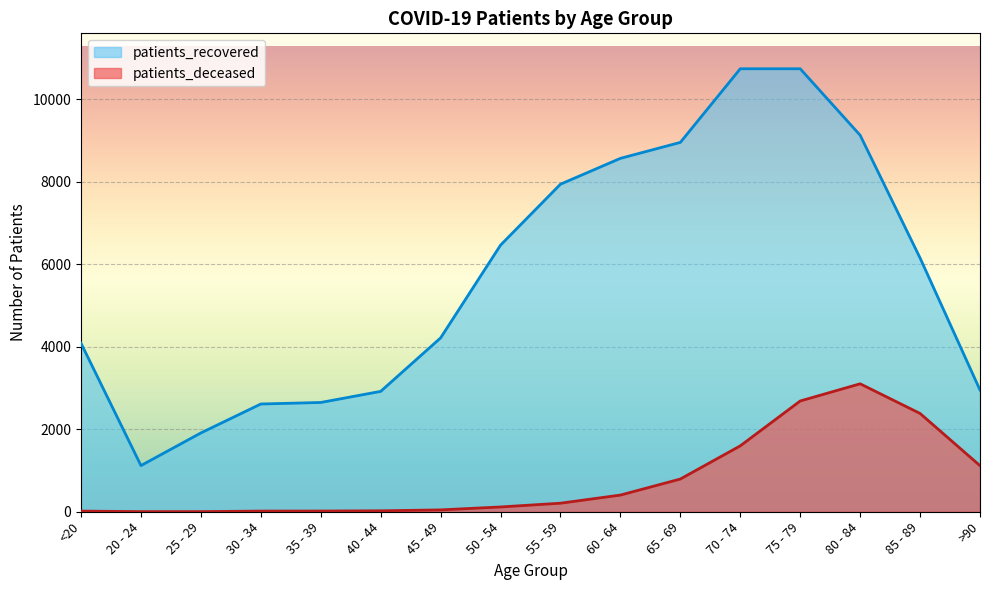

At which category is the sum across all series the highest?

75 - 79